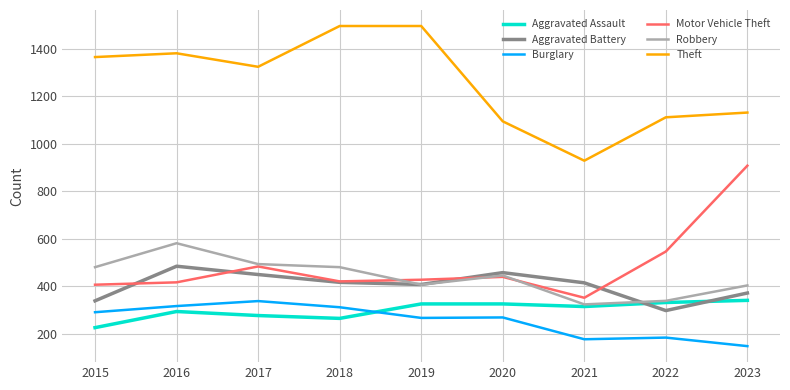

What is the spread (max minus min) of values at 2015?

1141